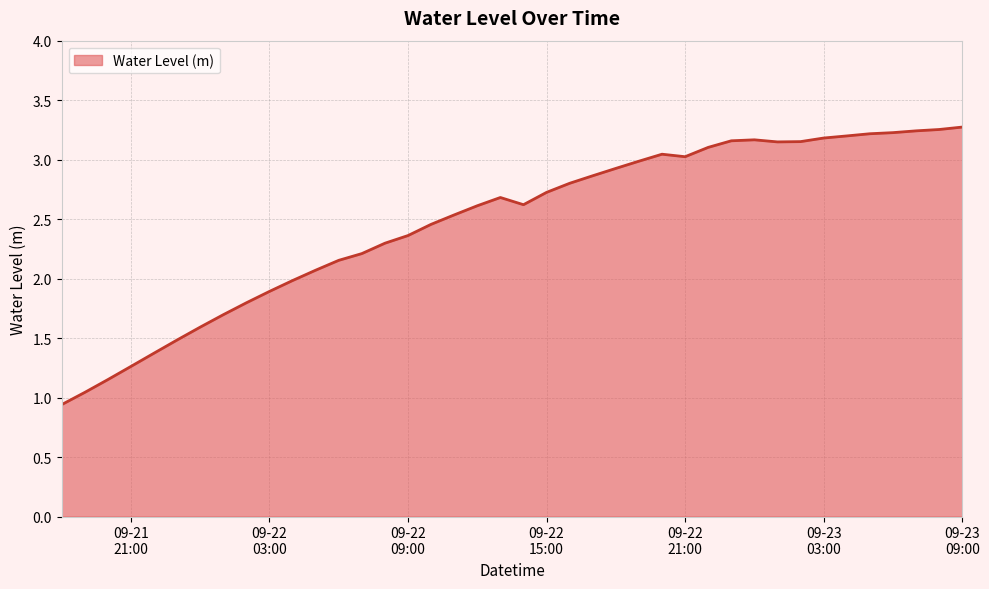

What is the difference between the maximum and minimum values?

2.3